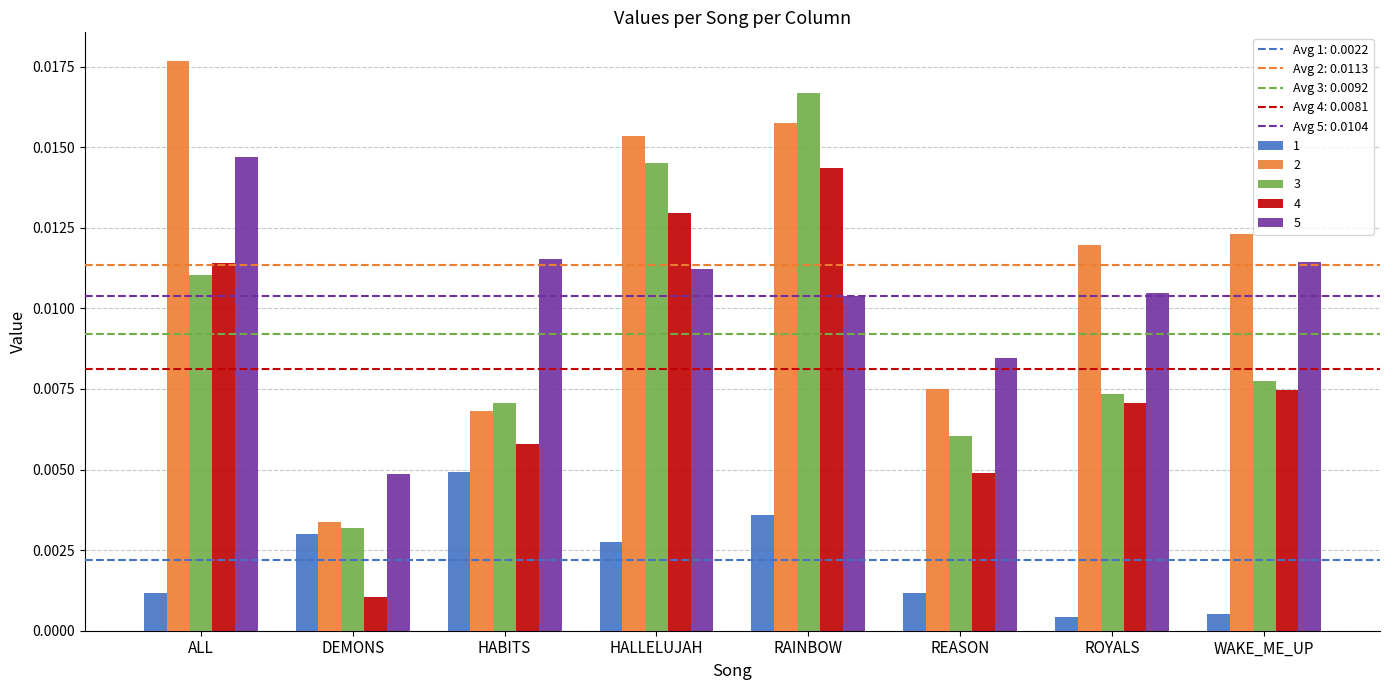

List the series in order of their peak value, lowest first.

1, 4, 5, 3, 2